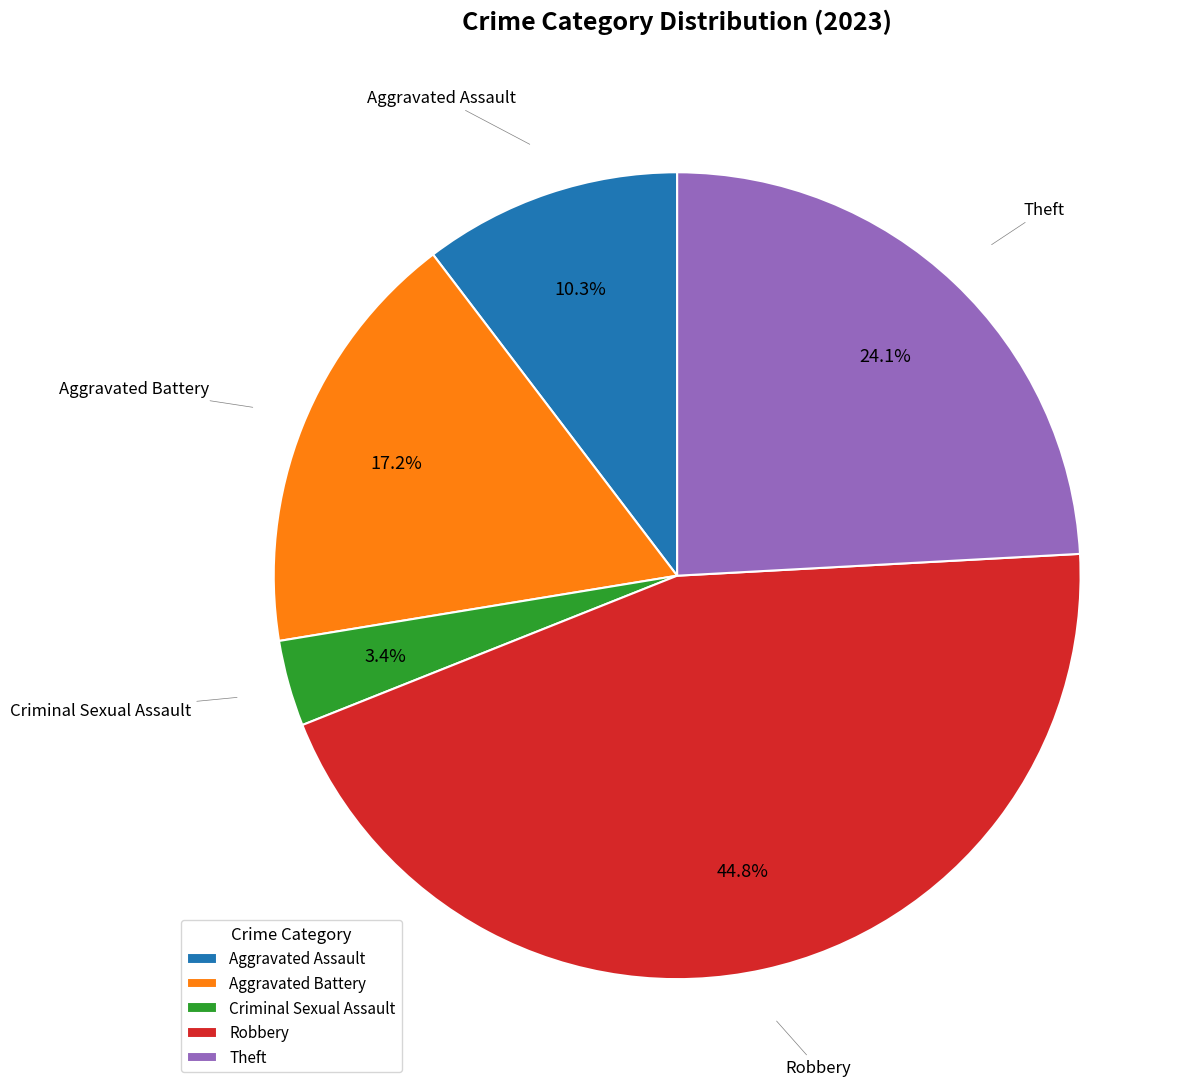

The Aggravated Assault slice represents 10% of the pie. True or false?

True